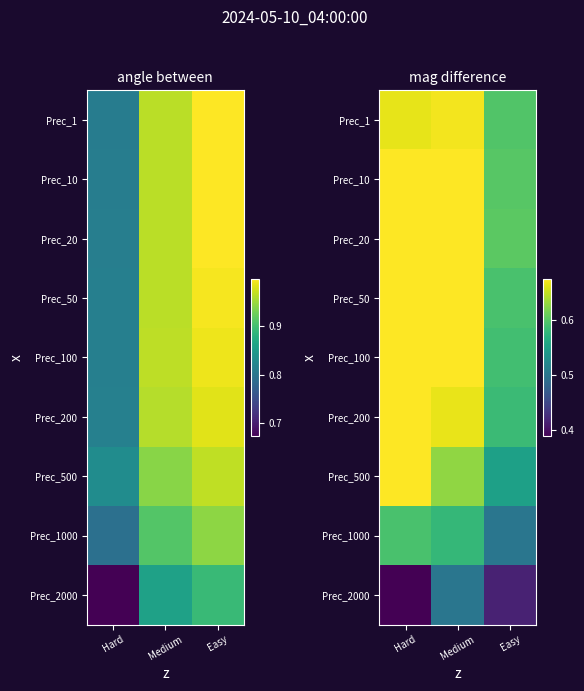

At how many categories does at least one series exceed 0?

3